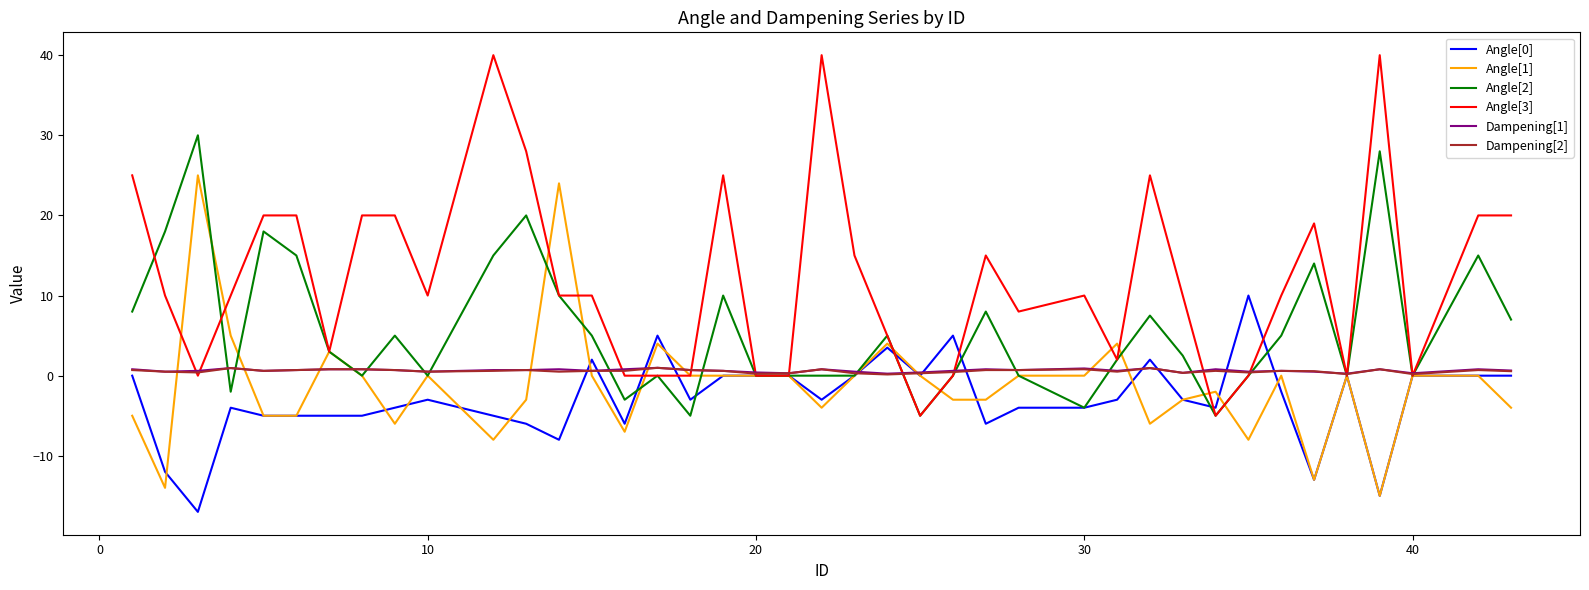

What is the difference between the second highest and minimum values in the Angle[1] series?

39.0